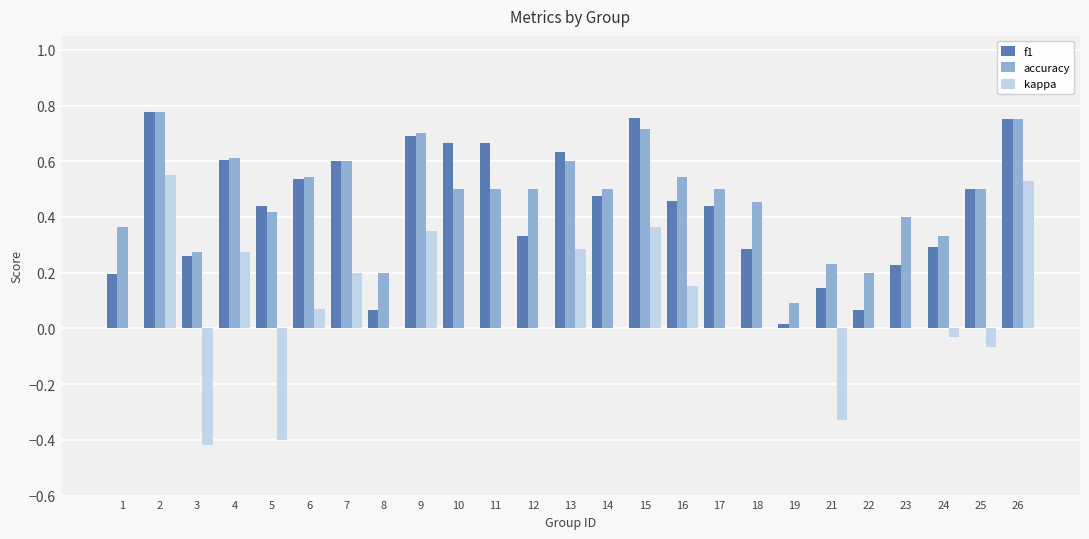

Is the value of f1 at 4 greater than the value of kappa at 9?

Yes